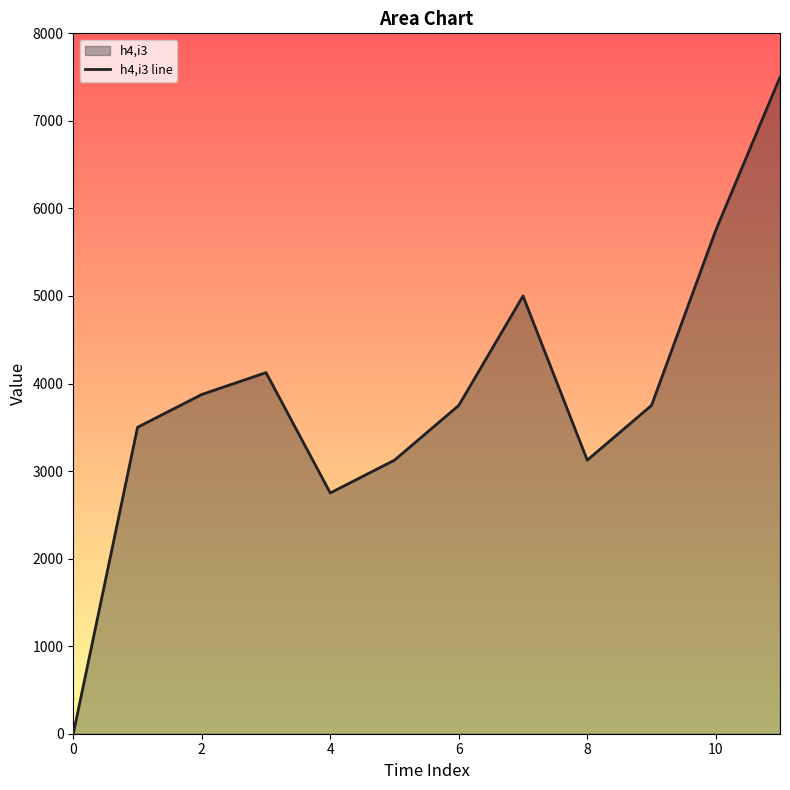

How many data points does each series have?

12